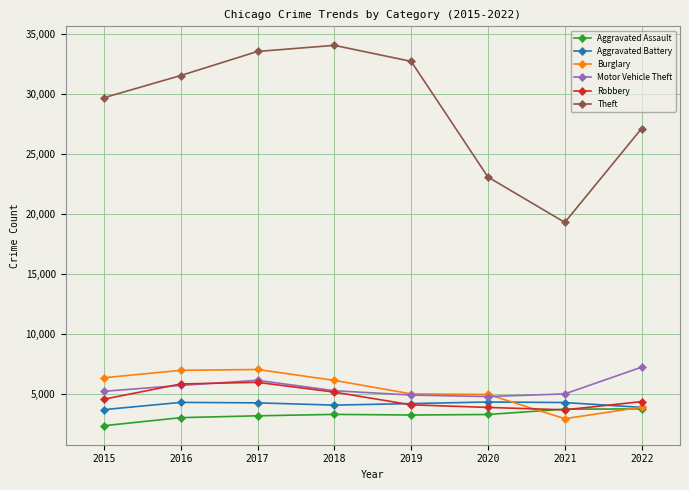

True or false: Robbery and Theft cross at least once.

False